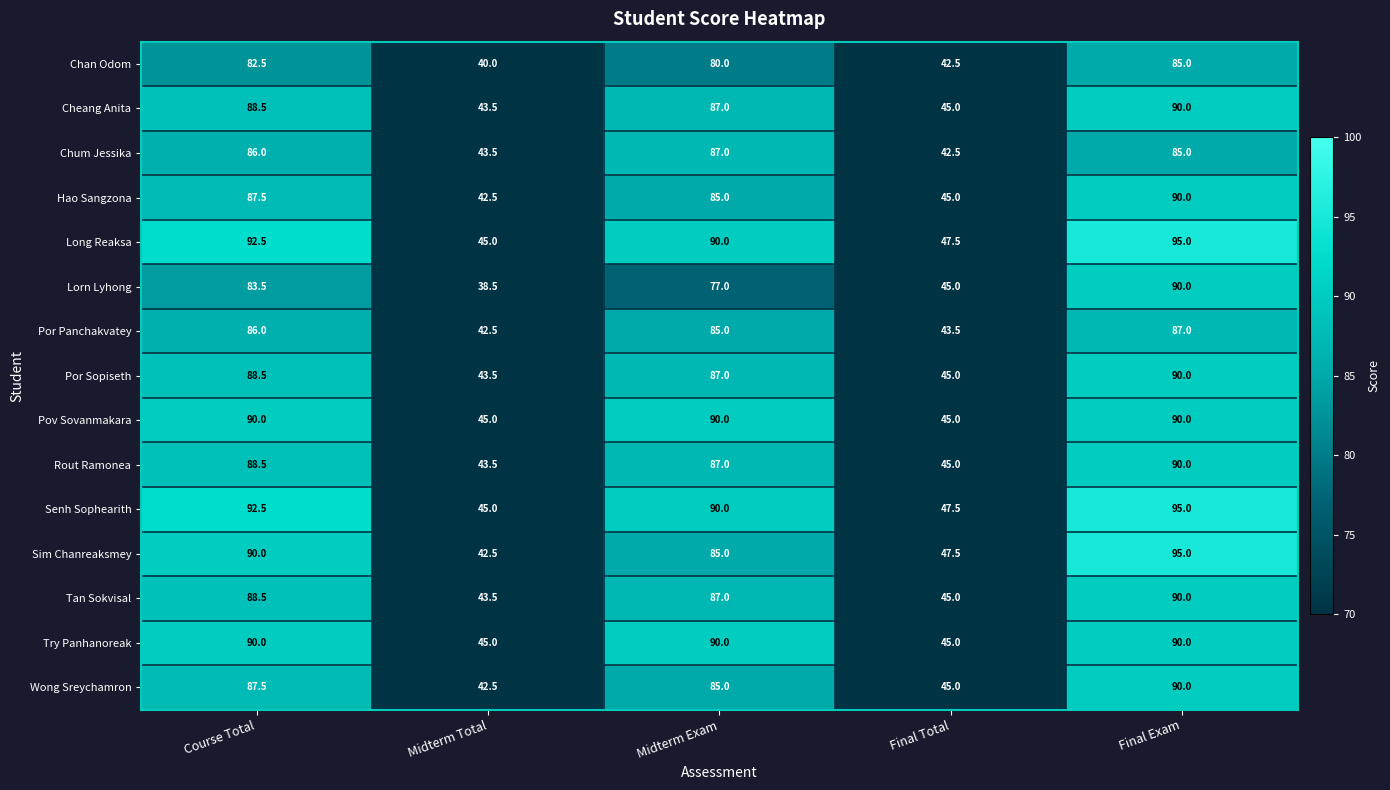

What is the maximum value shown in the chart?

95.0